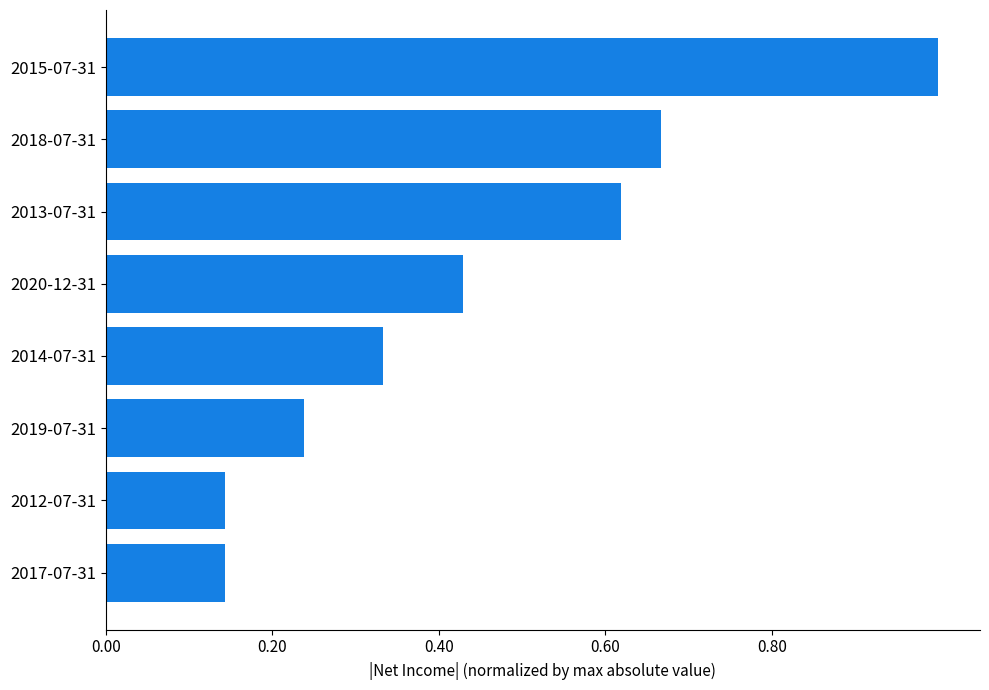

What is the difference between the maximum and minimum values?

0.9